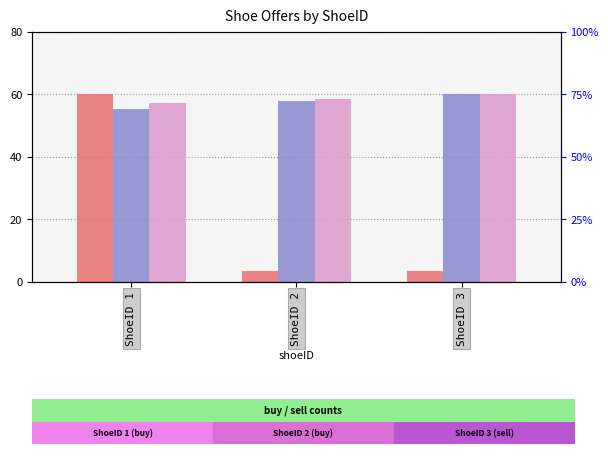

What is the value of the shoeSize bar at the 3rd from the left?

60.0